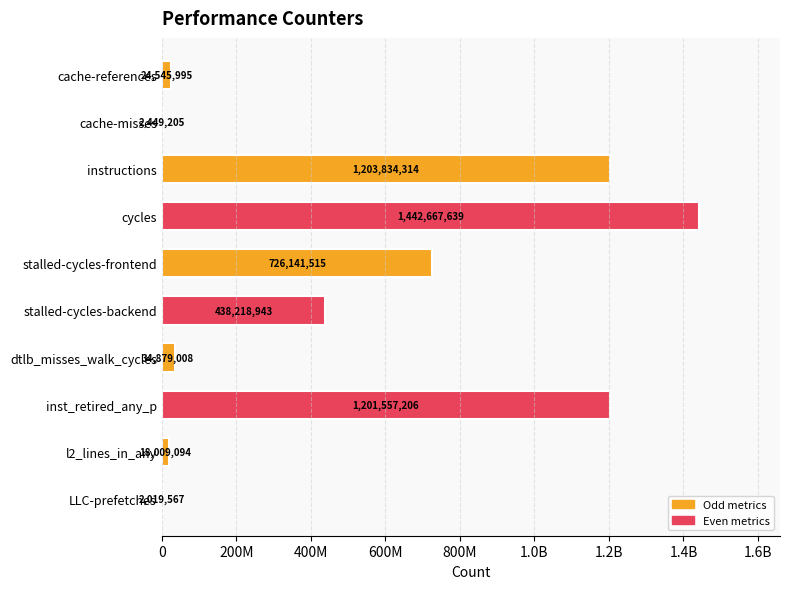

Are the bars horizontal?

Yes